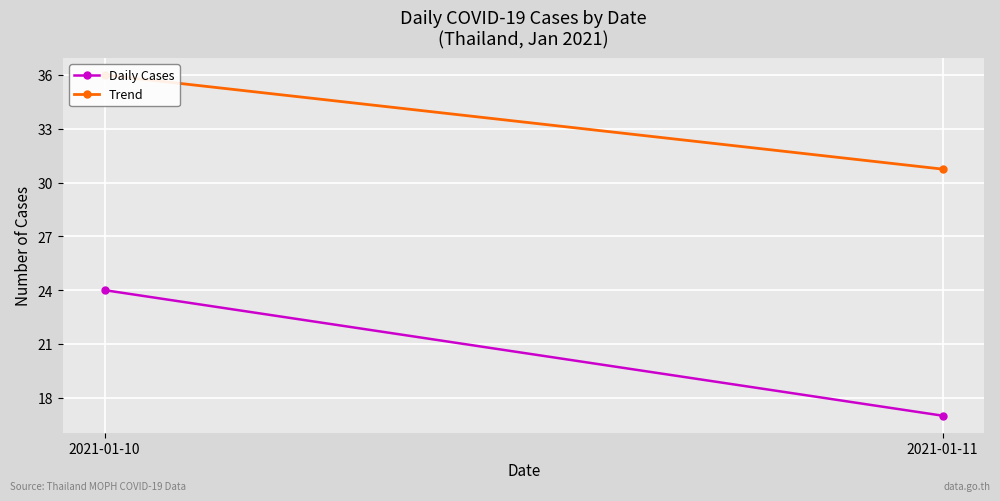

Reading left to right, transcribe all the data shown in this chart.

Daily Cases: 2021-01-10=24.0	2021-01-11=17.0
Trend: 2021-01-10=36.0	2021-01-11=30.8